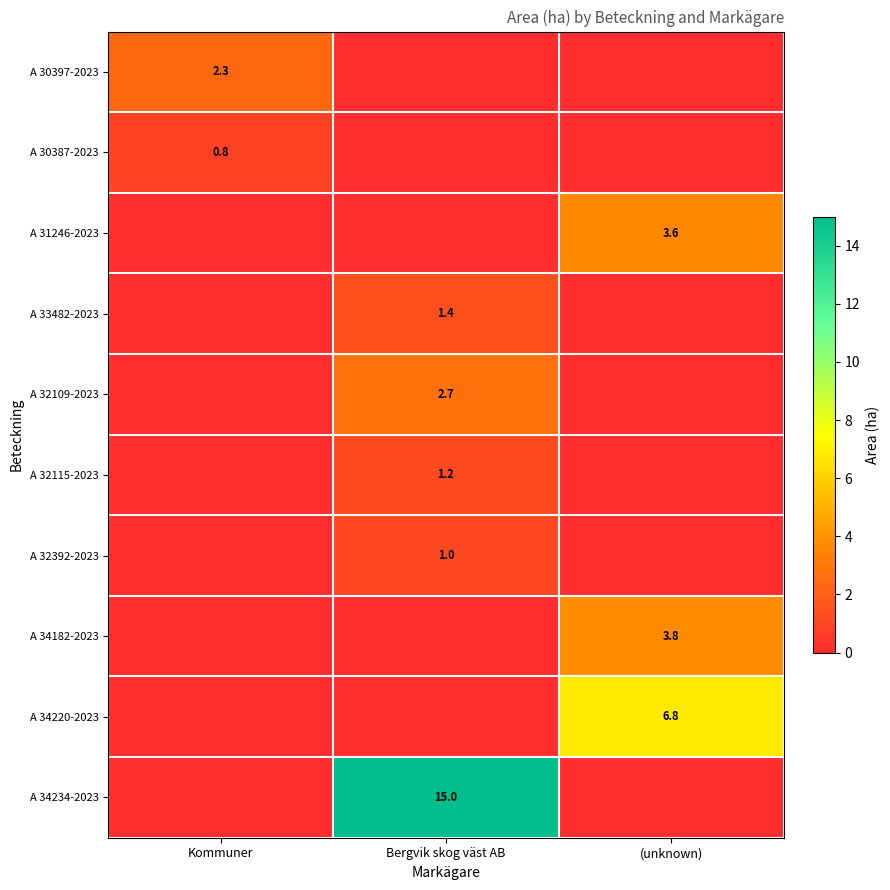

Is it true that A 34220-2023 equals 3.2 at (unknown)?

False